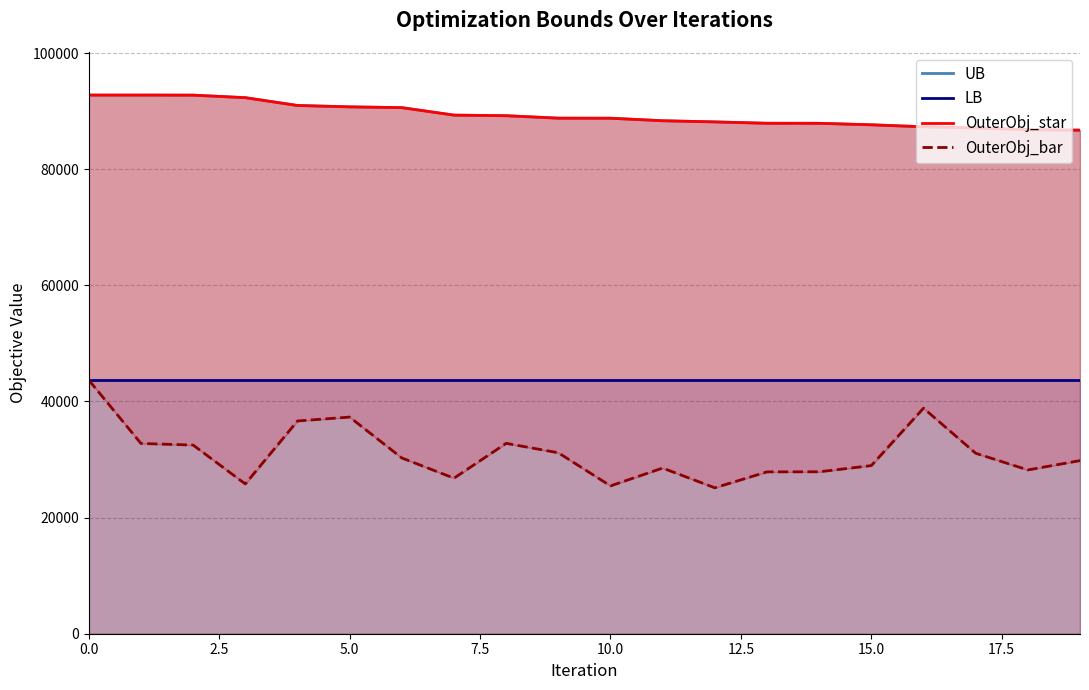

True or false: LB and OuterObj_star intersect in this chart.

False